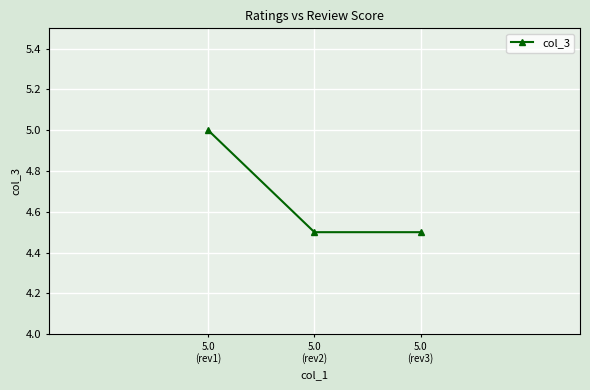

What is the value of the 2nd point from the left?

4.5